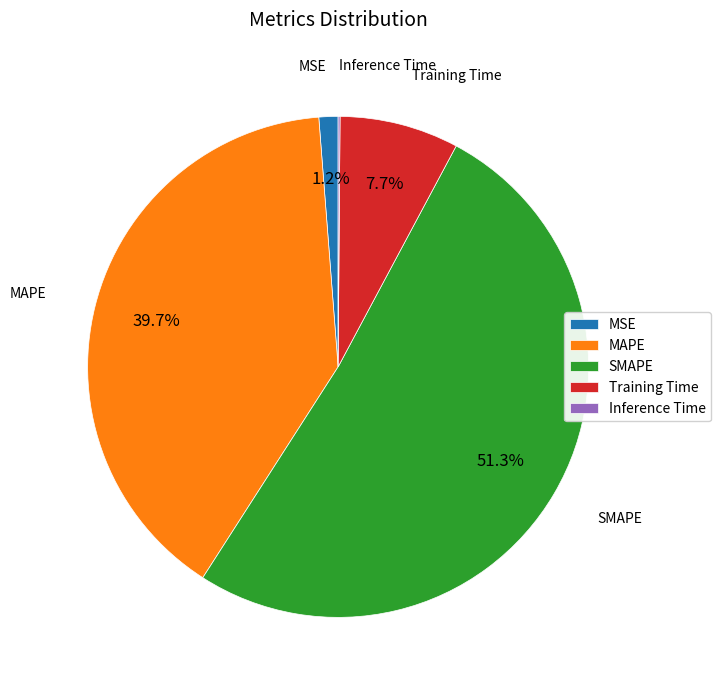

True or false: MAPE accounts for 30% of the total.

False